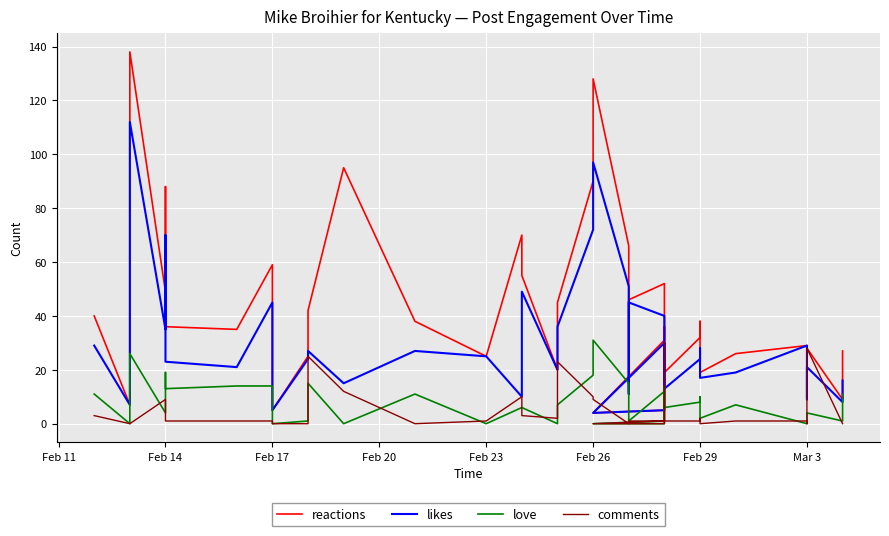

Which series ends up on top after the final intersection of comments and love?

love